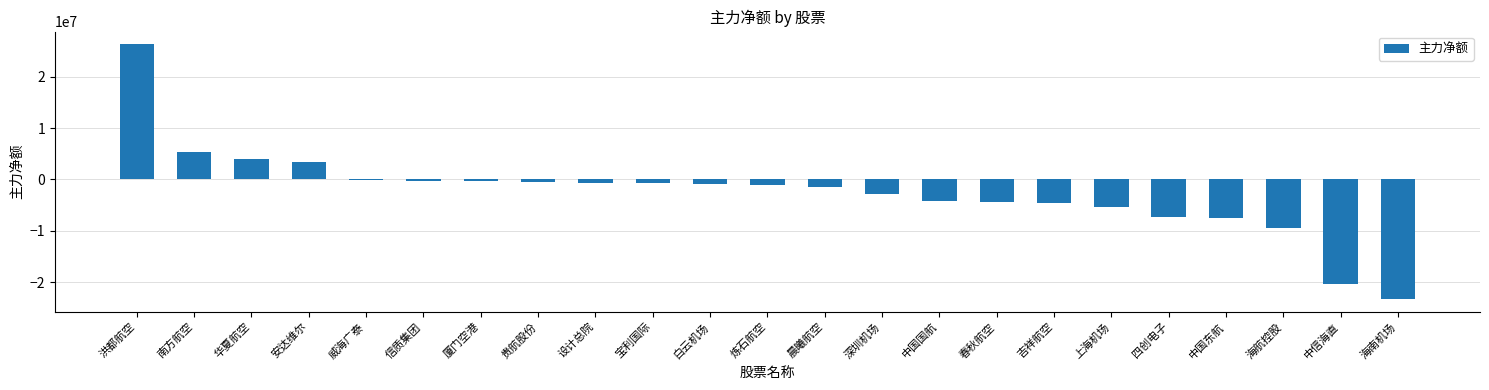

Where does the data first go above -1101290?

洪都航空